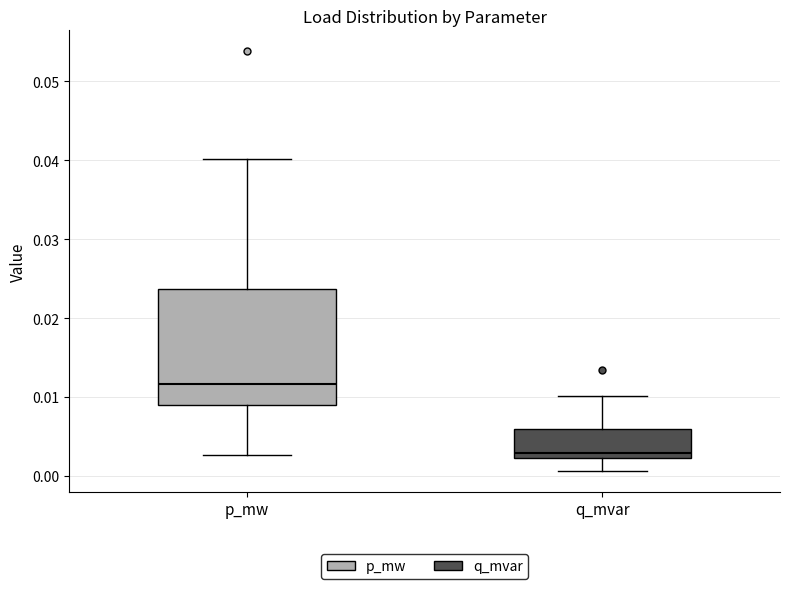

Which box is the tallest, from its lower edge to its upper edge?

p_mw